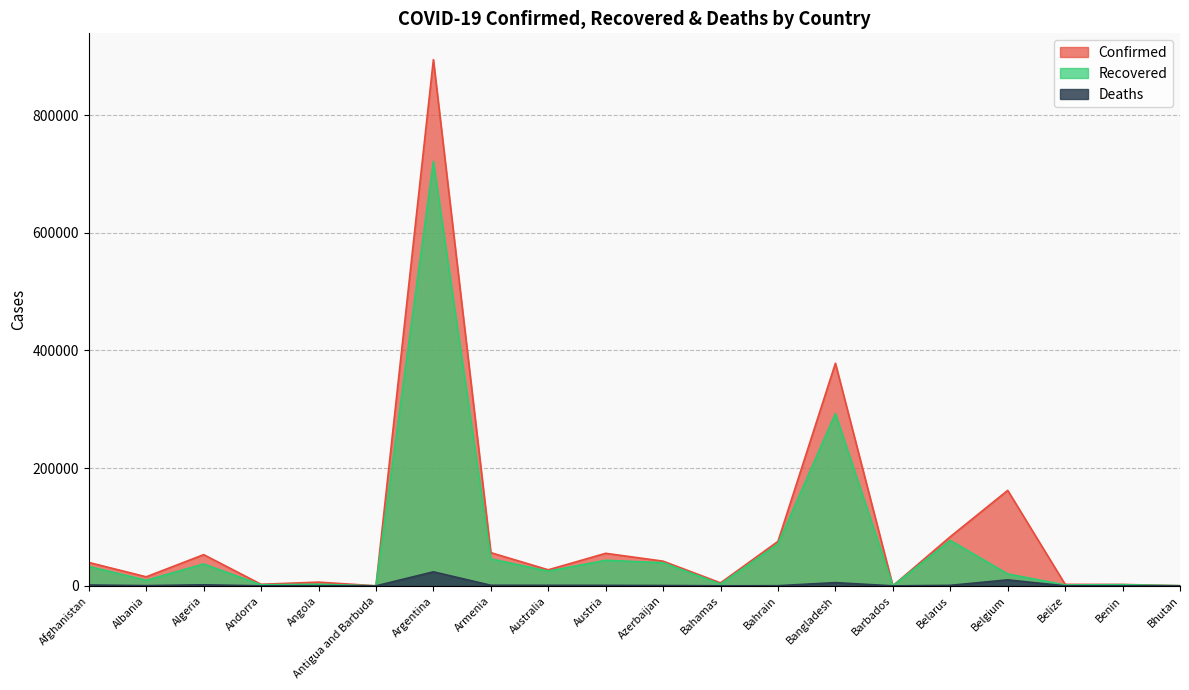

Rank the series by their maximum value, from highest to lowest.

Confirmed, Recovered, Deaths